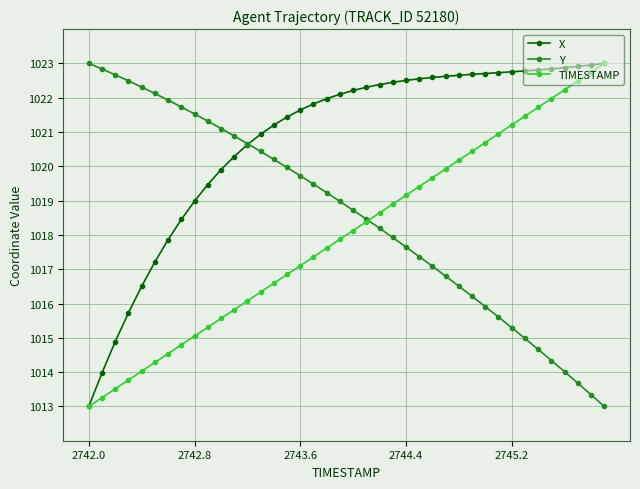

At how many categories does at least one series exceed 1017?

40